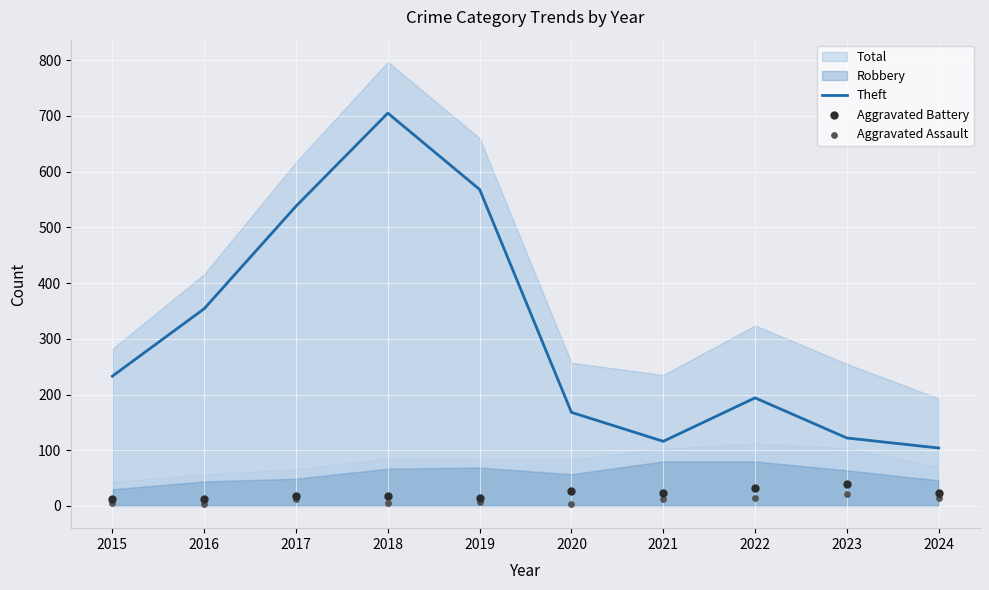

Where is Theft nearest to the value 404?

2016